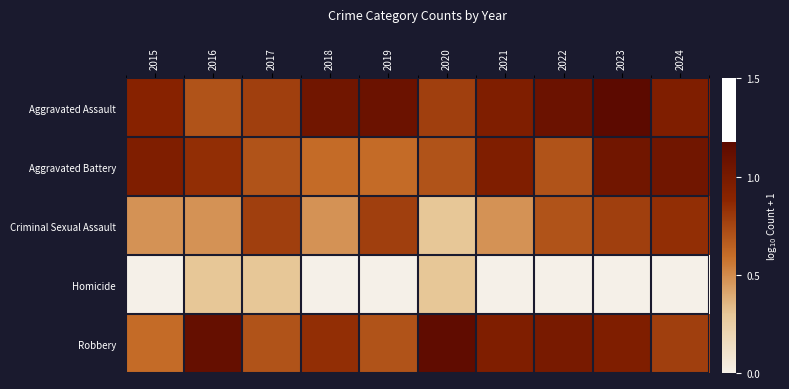

Reading right to left, extract all data points from this chart.

Aggravated Assault: 2024=1.0	2023=1.2	2022=1.1	2021=1.0	2020=0.8	2019=1.1	2018=1.0	2017=0.8	2016=0.7	2015=0.9
Aggravated Battery: 2024=1.0	2023=1.0	2022=0.7	2021=1.0	2020=0.7	2019=0.6	2018=0.6	2017=0.7	2016=0.8	2015=1.0
Criminal Sexual Assault: 2024=0.8	2023=0.8	2022=0.7	2021=0.5	2020=0.3	2019=0.8	2018=0.5	2017=0.8	2016=0.5	2015=0.5
Homicide: 2024=0.0	2023=0.0	2022=0.0	2021=0.0	2020=0.3	2019=0.0	2018=0.0	2017=0.3	2016=0.3	2015=0.0
Robbery: 2024=0.8	2023=1.0	2022=1.0	2021=1.0	2020=1.1	2019=0.7	2018=0.8	2017=0.7	2016=1.1	2015=0.6